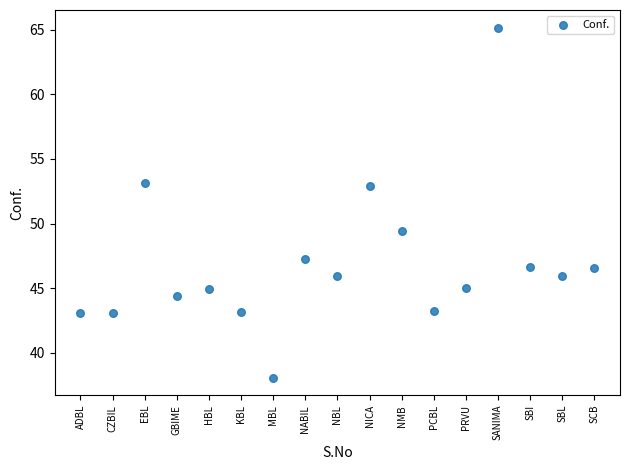

What is the range of Y values (max minus min)?

27.1